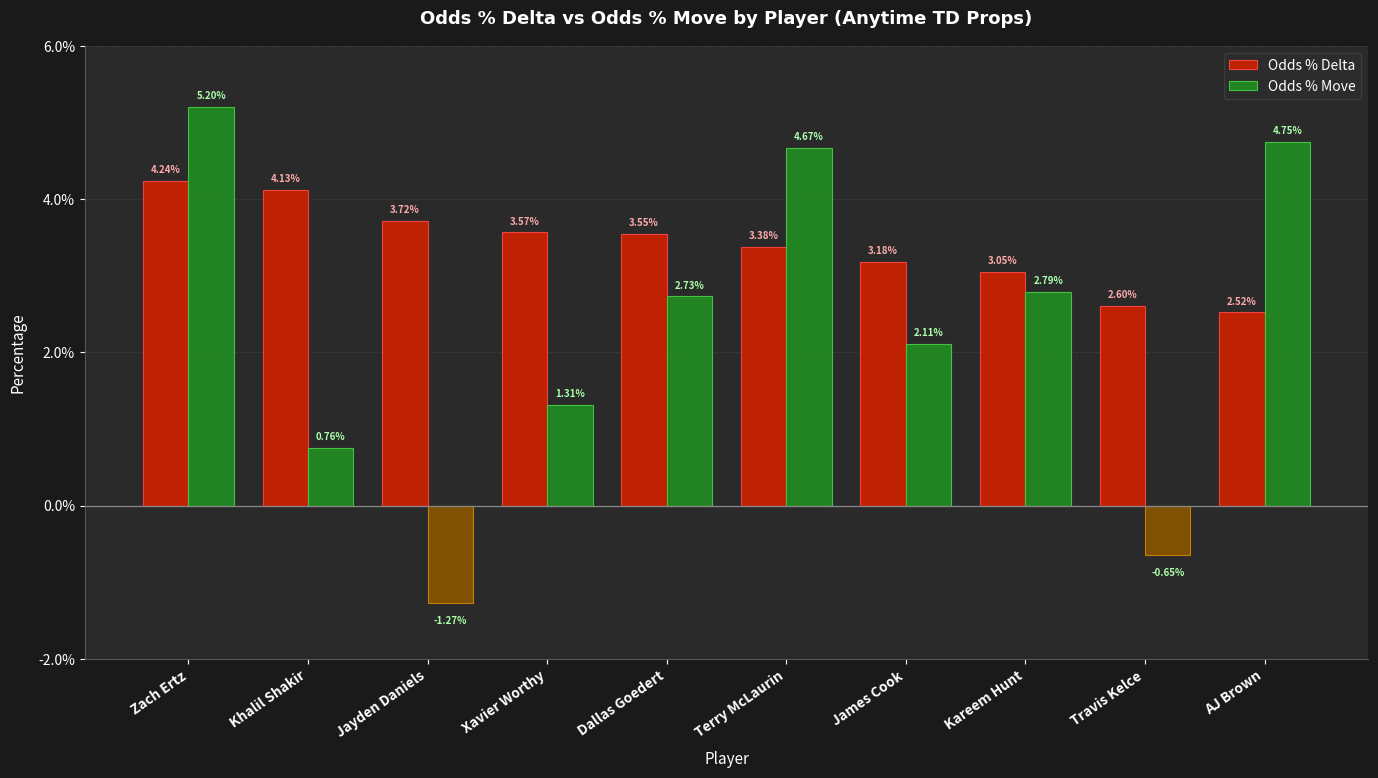

Which category has the highest value across all series?

Zach Ertz